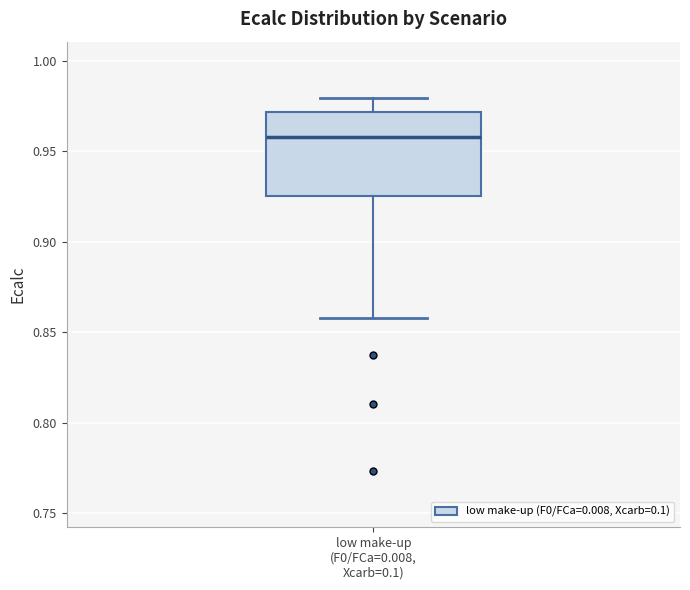

Where does the lower whisker of the box for low make-up (F0/FCa=0.008, Xcarb=0.1) end on the y-axis? The values are not printed on the chart, so give them approximately, as read against the axis.

0.860